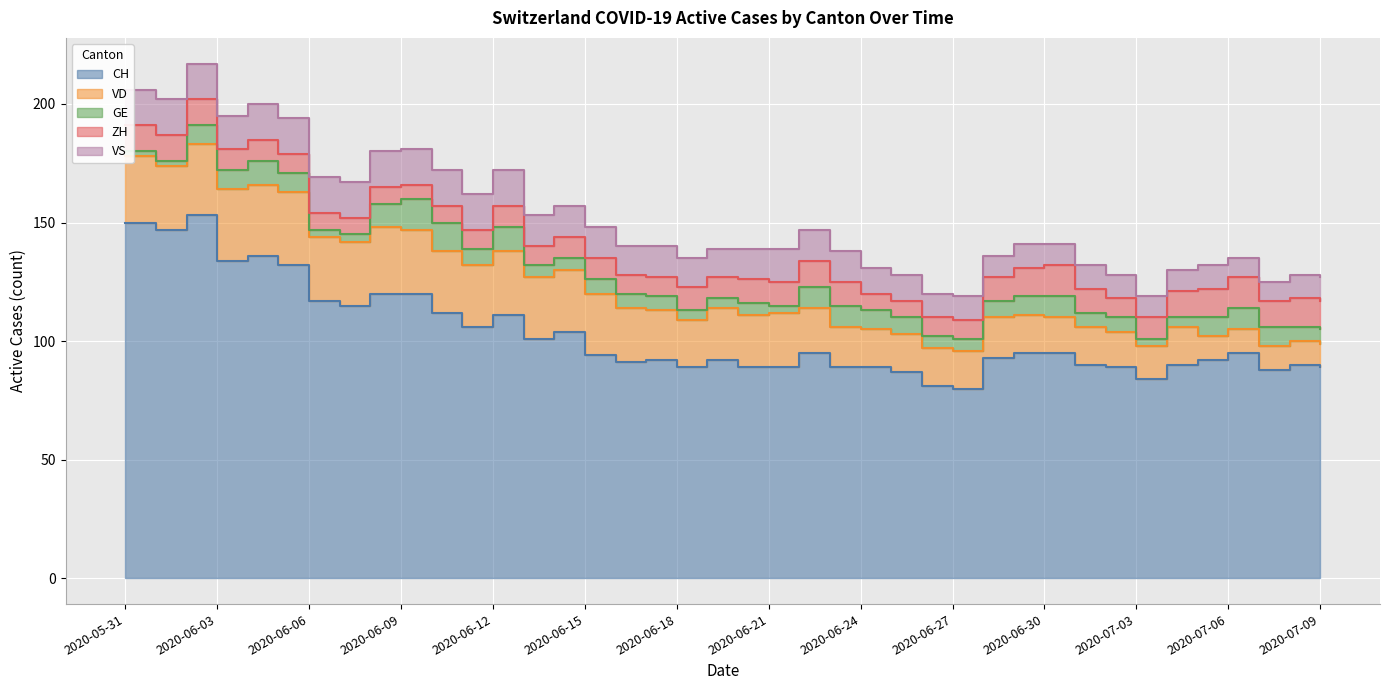

Reading left to right, list all the values displayed in this chart.

CH: 2020-05-31=150	2020-06-01=147	2020-06-02=153	2020-06-03=134	2020-06-04=136	2020-06-05=132	2020-06-06=117	2020-06-07=115	2020-06-08=120	2020-06-09=120	2020-06-10=112	2020-06-11=106	2020-06-12=111	2020-06-13=101	2020-06-14=104	2020-06-15=94	2020-06-16=91	2020-06-17=92	2020-06-18=89	2020-06-19=92	2020-06-20=89	2020-06-21=89	2020-06-22=95	2020-06-23=89	2020-06-24=89	2020-06-25=87	2020-06-26=81	2020-06-27=80	2020-06-28=93	2020-06-29=95	2020-06-30=95	2020-07-01=90	2020-07-02=89	2020-07-03=84	2020-07-04=90	2020-07-05=92	2020-07-06=95	2020-07-07=88	2020-07-08=90	2020-07-09=89
VD: 2020-05-31=28	2020-06-01=27	2020-06-02=30	2020-06-03=30	2020-06-04=30	2020-06-05=31	2020-06-06=27	2020-06-07=27	2020-06-08=28	2020-06-09=27	2020-06-10=26	2020-06-11=26	2020-06-12=27	2020-06-13=26	2020-06-14=26	2020-06-15=26	2020-06-16=23	2020-06-17=21	2020-06-18=20	2020-06-19=22	2020-06-20=22	2020-06-21=23	2020-06-22=19	2020-06-23=17	2020-06-24=16	2020-06-25=16	2020-06-26=16	2020-06-27=16	2020-06-28=17	2020-06-29=16	2020-06-30=15	2020-07-01=16	2020-07-02=15	2020-07-03=14	2020-07-04=16	2020-07-05=10	2020-07-06=10	2020-07-07=10	2020-07-08=10	2020-07-09=10
GE: 2020-05-31=2	2020-06-01=2	2020-06-02=8	2020-06-03=8	2020-06-04=10	2020-06-05=8	2020-06-06=3	2020-06-07=3	2020-06-08=10	2020-06-09=13	2020-06-10=12	2020-06-11=7	2020-06-12=10	2020-06-13=5	2020-06-14=5	2020-06-15=6	2020-06-16=6	2020-06-17=6	2020-06-18=4	2020-06-19=4	2020-06-20=5	2020-06-21=3	2020-06-22=9	2020-06-23=9	2020-06-24=8	2020-06-25=7	2020-06-26=5	2020-06-27=5	2020-06-28=7	2020-06-29=8	2020-06-30=9	2020-07-01=6	2020-07-02=6	2020-07-03=3	2020-07-04=4	2020-07-05=8	2020-07-06=9	2020-07-07=8	2020-07-08=6	2020-07-09=6
ZH: 2020-05-31=11	2020-06-01=11	2020-06-02=11	2020-06-03=9	2020-06-04=9	2020-06-05=8	2020-06-06=7	2020-06-07=7	2020-06-08=7	2020-06-09=6	2020-06-10=7	2020-06-11=8	2020-06-12=9	2020-06-13=8	2020-06-14=9	2020-06-15=9	2020-06-16=8	2020-06-17=8	2020-06-18=10	2020-06-19=9	2020-06-20=10	2020-06-21=10	2020-06-22=11	2020-06-23=10	2020-06-24=7	2020-06-25=7	2020-06-26=8	2020-06-27=8	2020-06-28=10	2020-06-29=12	2020-06-30=13	2020-07-01=10	2020-07-02=8	2020-07-03=9	2020-07-04=11	2020-07-05=12	2020-07-06=13	2020-07-07=11	2020-07-08=12	2020-07-09=12
VS: 2020-05-31=15	2020-06-01=15	2020-06-02=15	2020-06-03=14	2020-06-04=15	2020-06-05=15	2020-06-06=15	2020-06-07=15	2020-06-08=15	2020-06-09=15	2020-06-10=15	2020-06-11=15	2020-06-12=15	2020-06-13=13	2020-06-14=13	2020-06-15=13	2020-06-16=12	2020-06-17=13	2020-06-18=12	2020-06-19=12	2020-06-20=13	2020-06-21=14	2020-06-22=13	2020-06-23=13	2020-06-24=11	2020-06-25=11	2020-06-26=10	2020-06-27=10	2020-06-28=9	2020-06-29=10	2020-06-30=9	2020-07-01=10	2020-07-02=10	2020-07-03=9	2020-07-04=9	2020-07-05=10	2020-07-06=8	2020-07-07=8	2020-07-08=10	2020-07-09=10